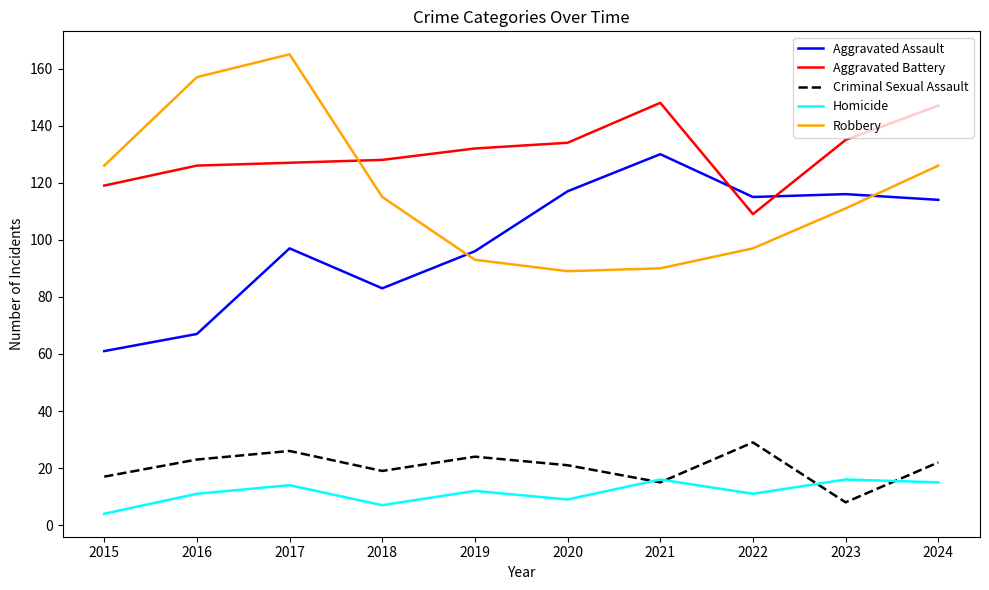

What is the difference between the maximum and minimum values in the Aggravated Assault series?

69